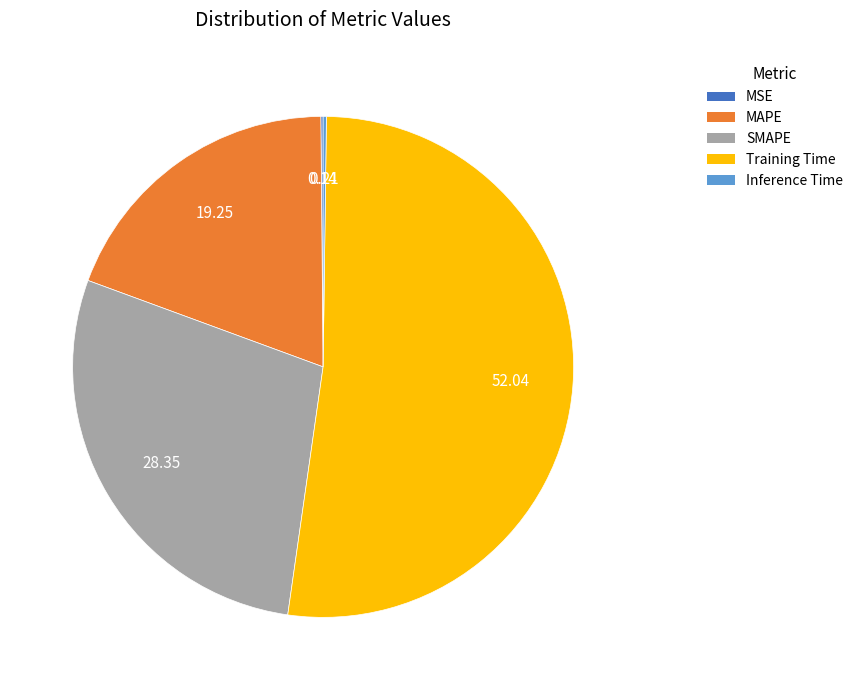

Which category has the biggest portion of the pie?

Training Time